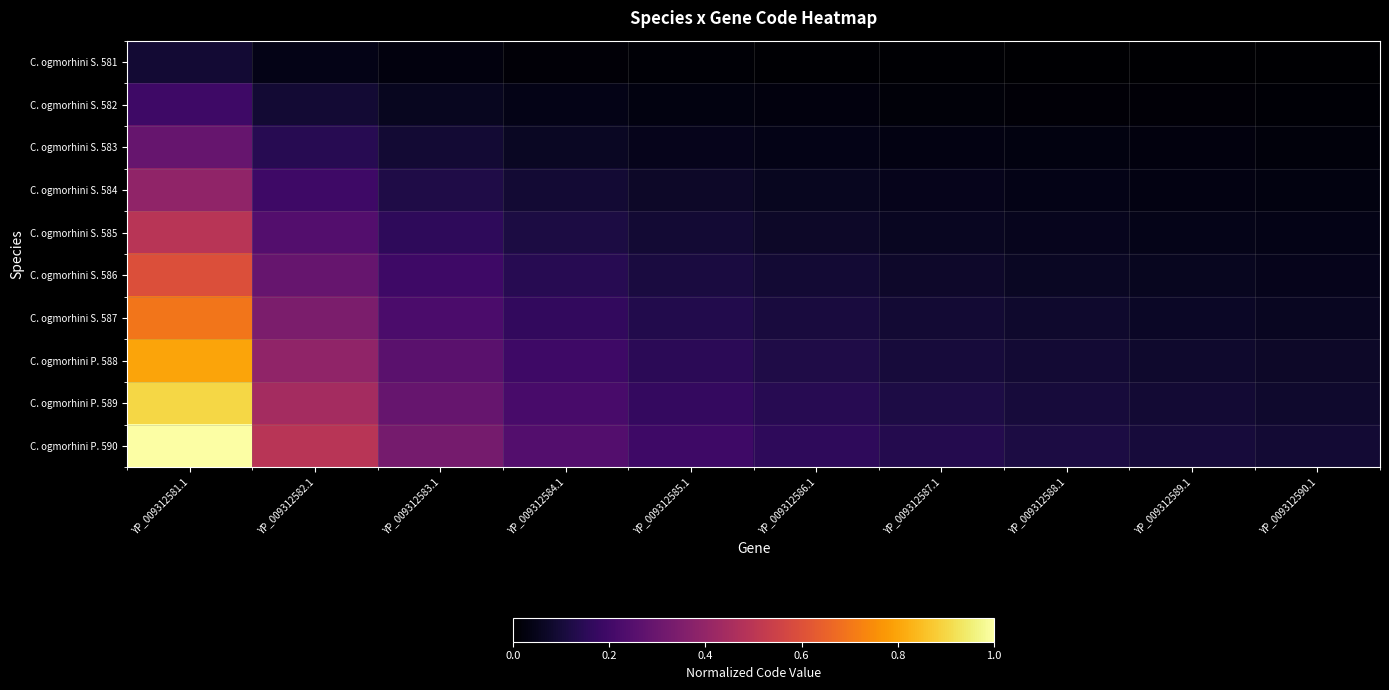

Between YP_009312588.1 and YP_009312590.1, which series saw the biggest shift?

C. ogmorhini P. 590